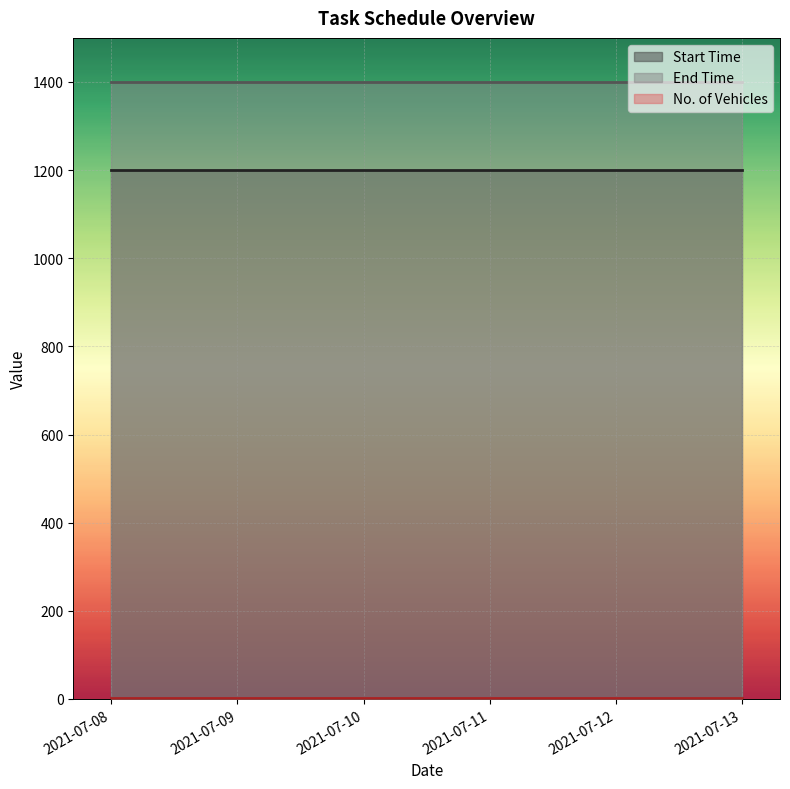

The Start Time series shows 273 at 2021-07-12. True or false?

False